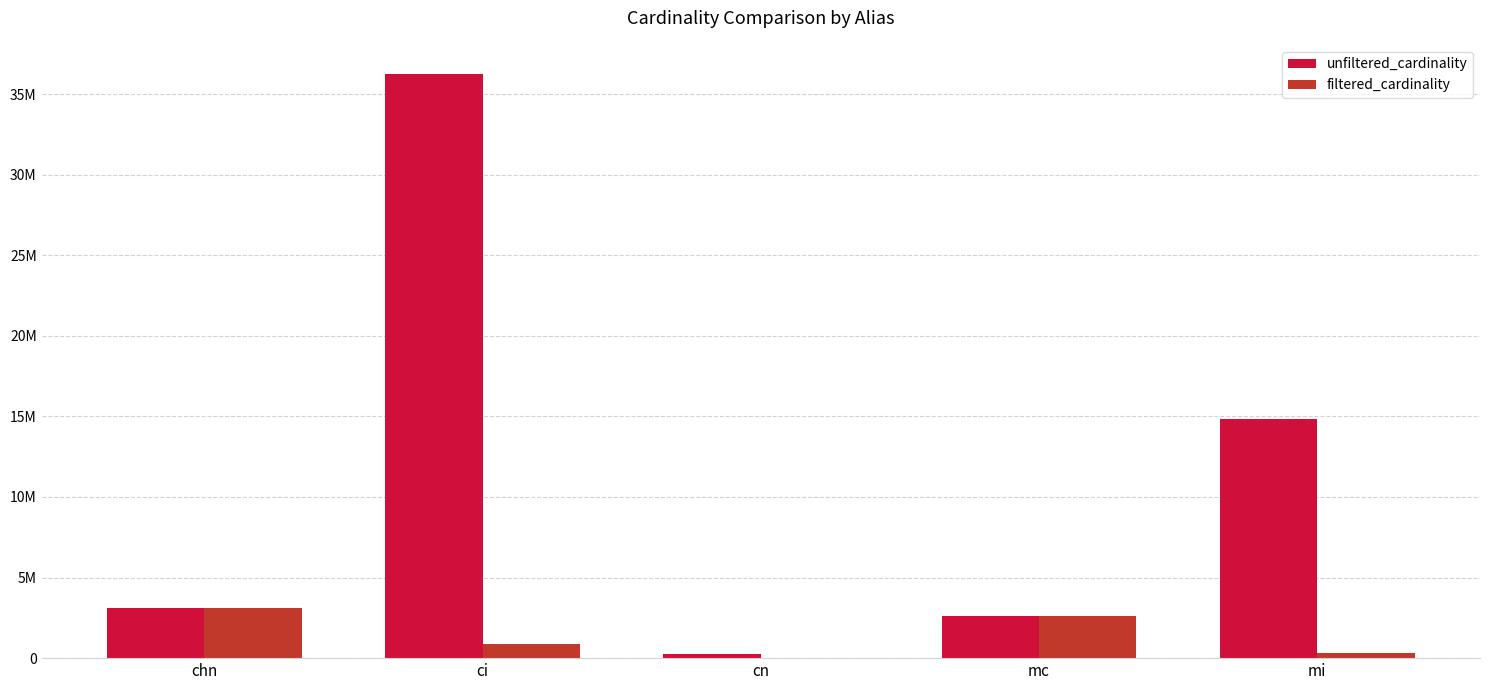

What position from the left is cn?

3